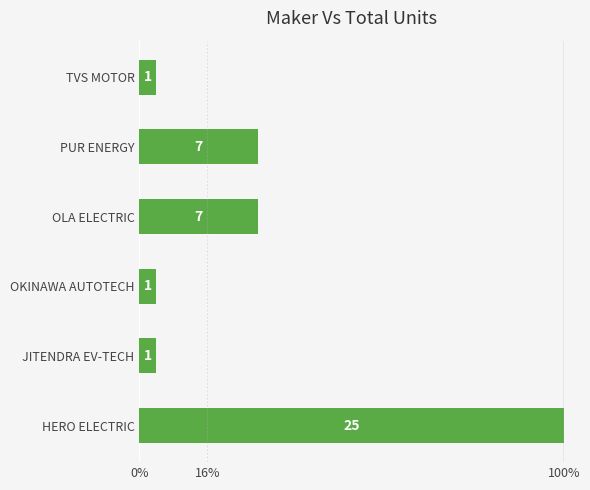

Are the bars horizontal?

Yes